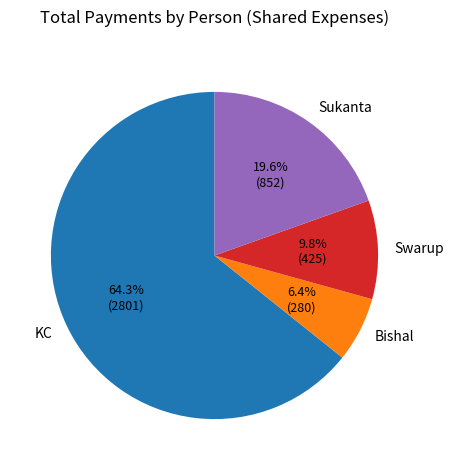

Between Swarup and Bishal, which is larger?

Swarup